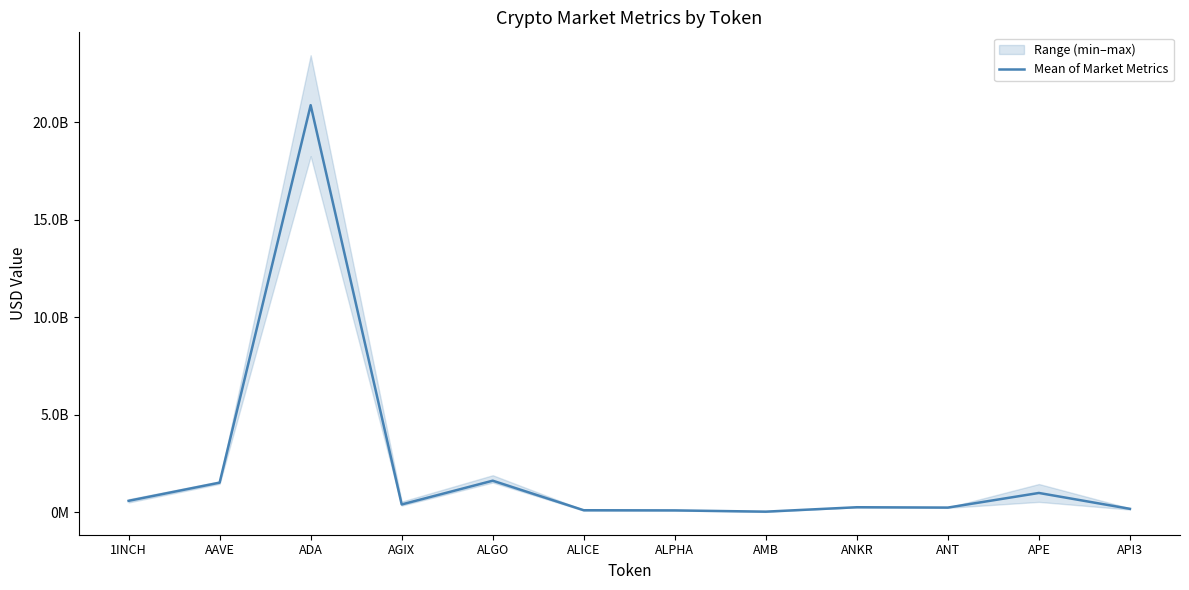

What position from the left is ANKR?

9